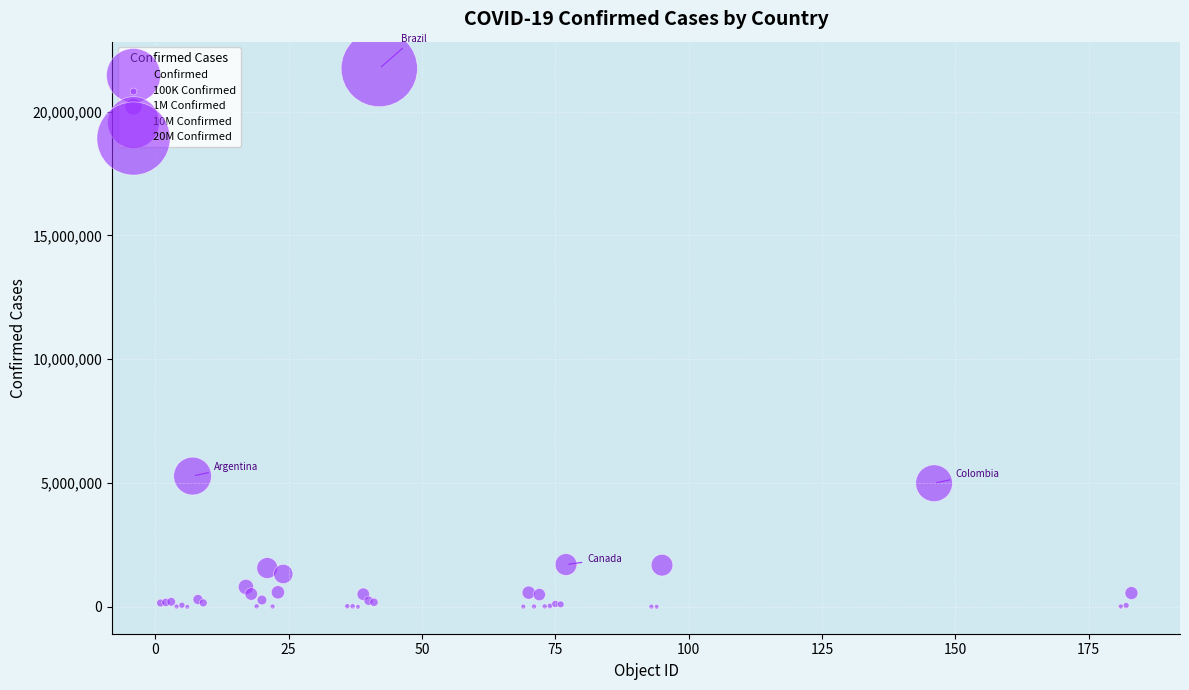

What Y value in the scatter plot is closest to 10869088?

5281585